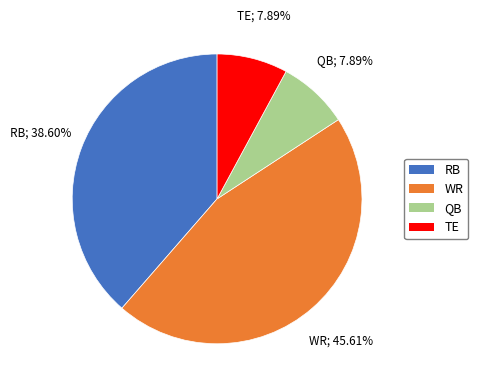

How much of the chart is everything except RB?

61.4%